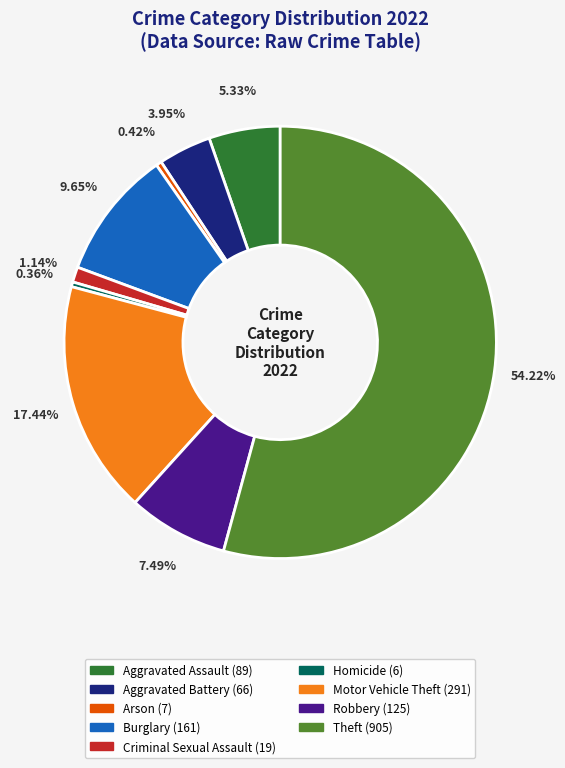

To the nearest percent, what percentage of the pie is Criminal Sexual Assault?

1%